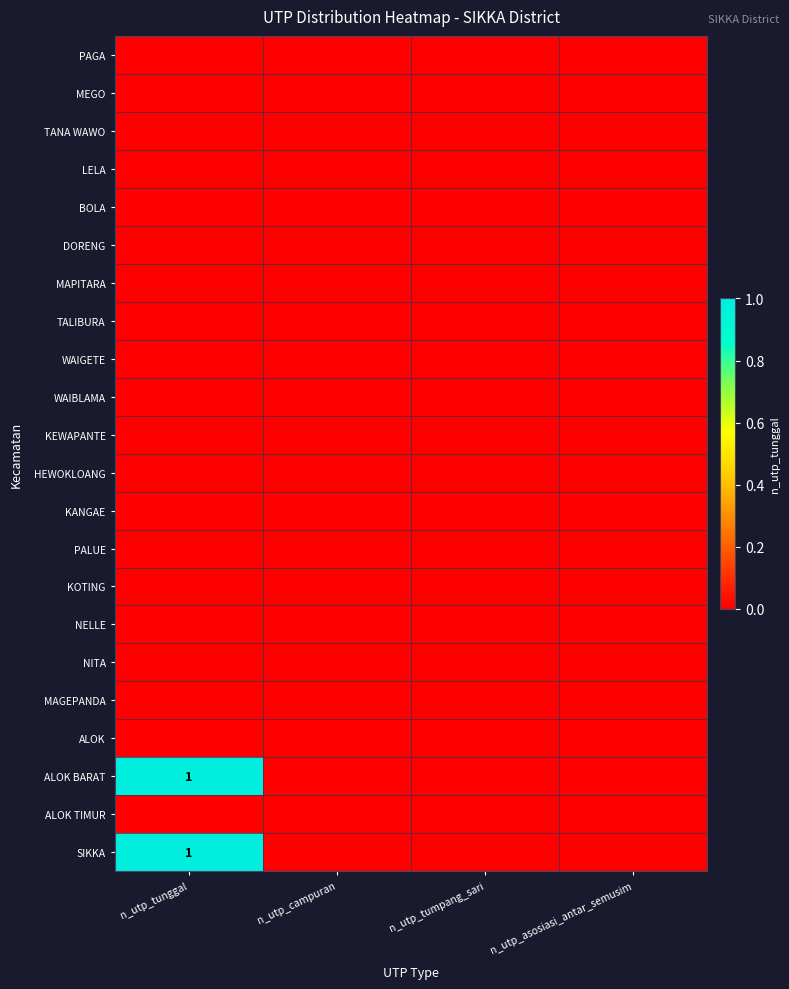

What is the total value across all series at n_utp_tunggal?

2